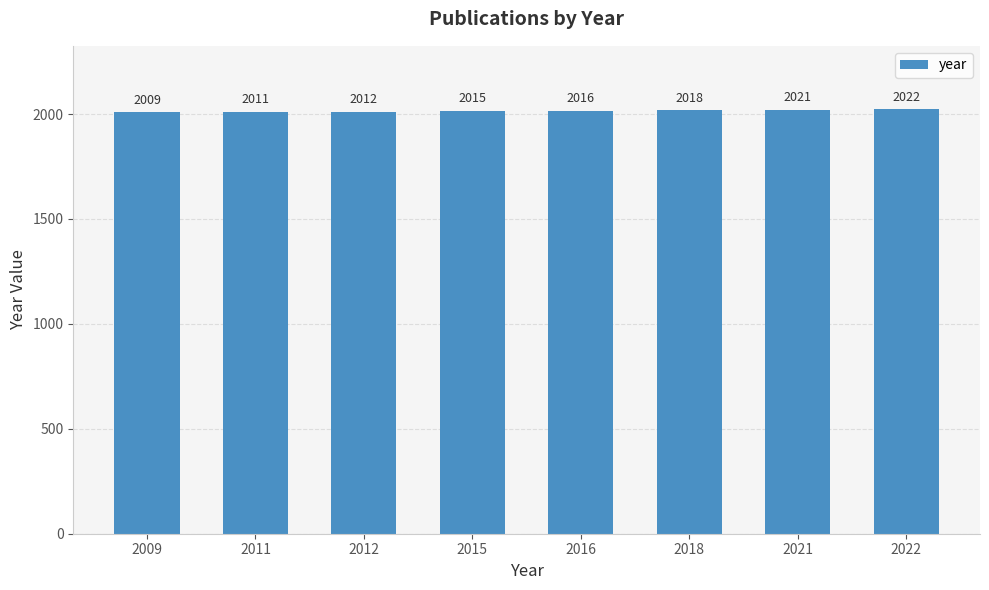

What is the greatest value displayed?

2022